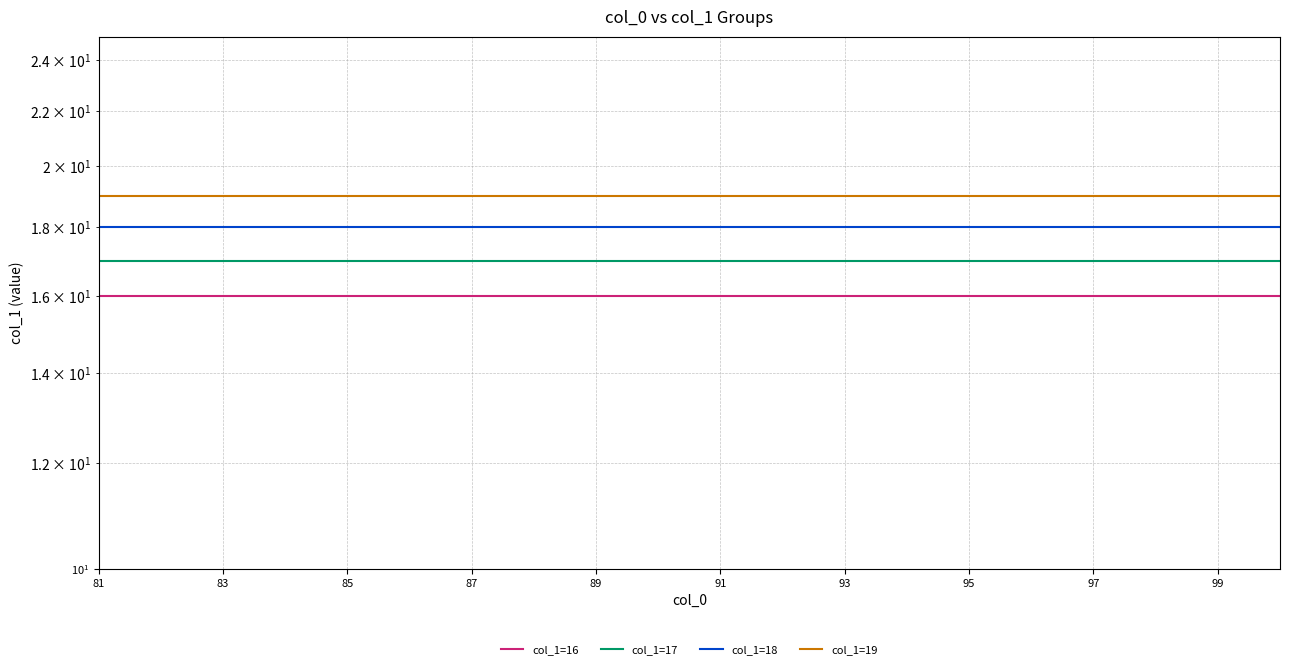

List the series in order of their peak value, highest first.

col_1=19, col_1=18, col_1=17, col_1=16